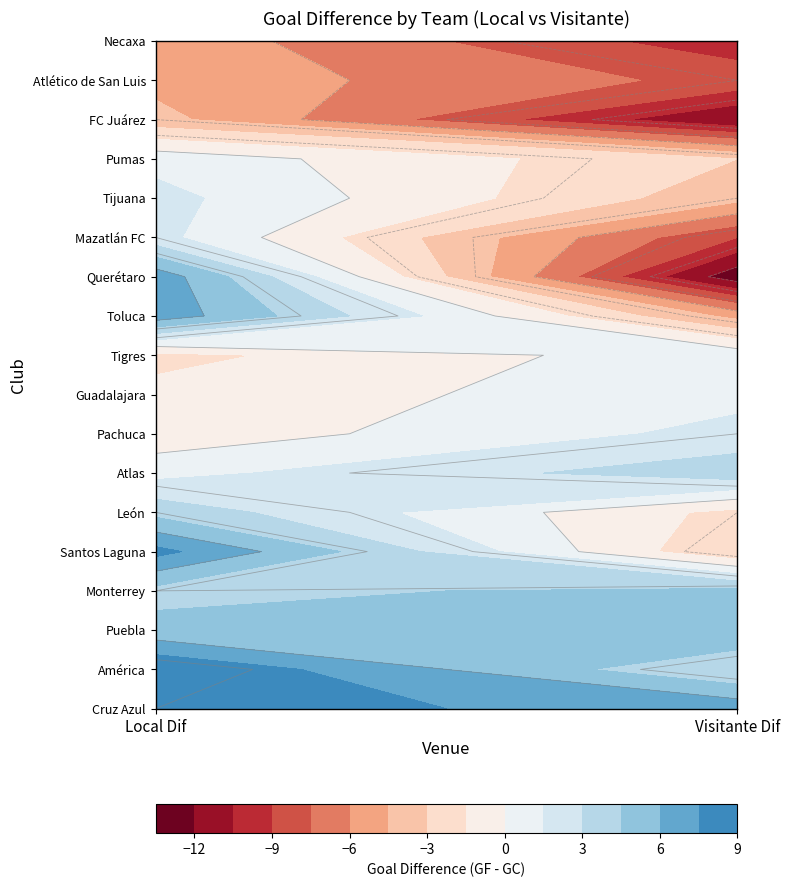

The Tigres series shows 2 at América. True or false?

False